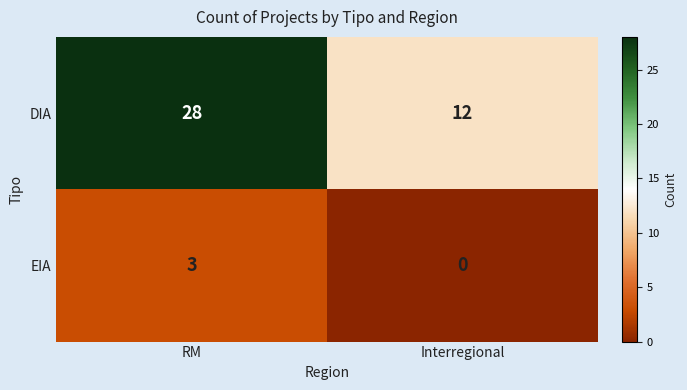

What is the spread (max minus min) of values at RM?

25